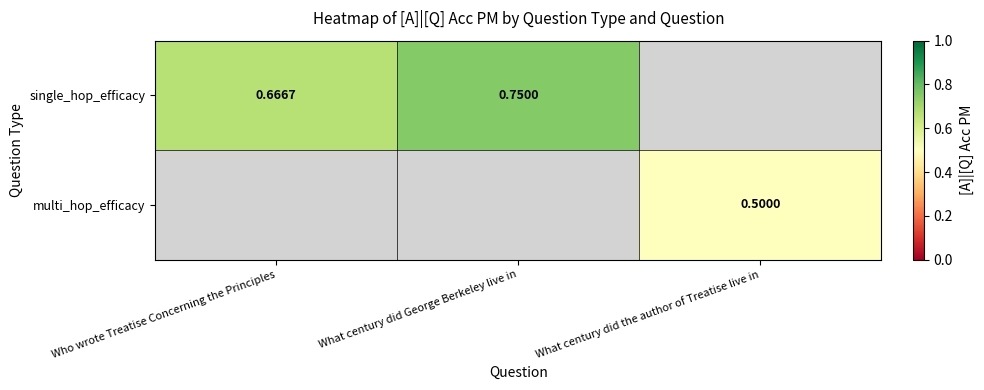

Which category has the highest value in the single_hop_efficacy series?

What century did George Berkeley live in